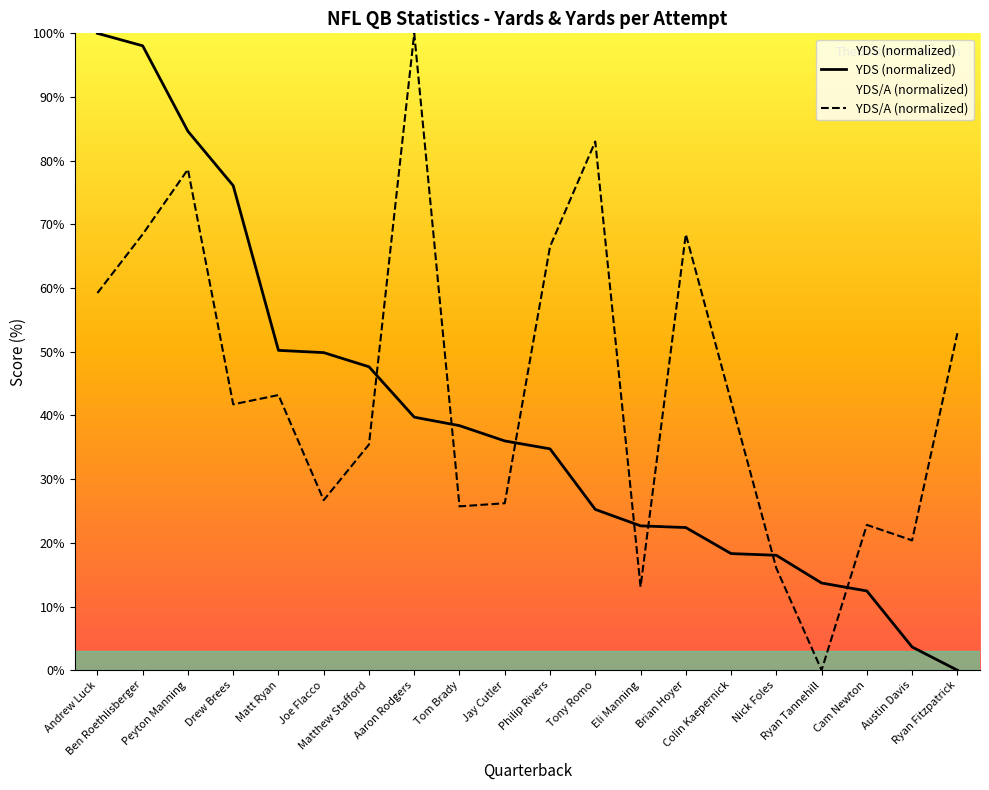

What is the label of the 16th point from the left?

Nick Foles